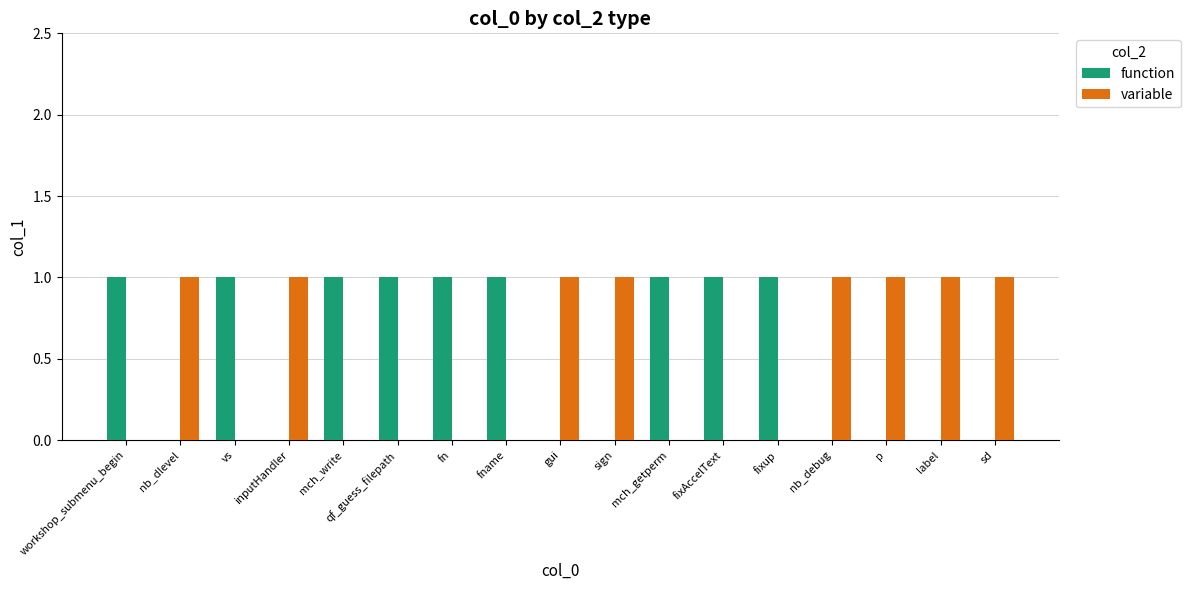

Is the value of function at sign greater than the value of variable at nb_dlevel?

No